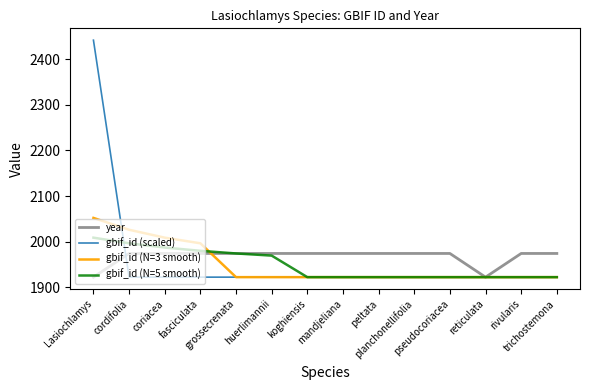

The value of year at coriacea is 1974.0. True or false?

True